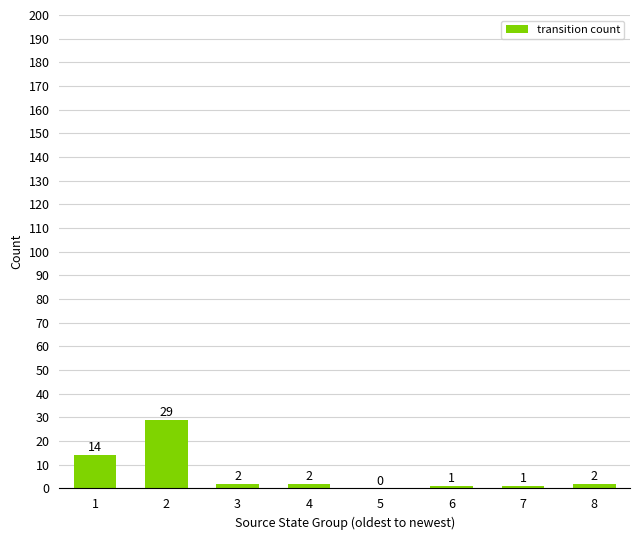

What is the sum of the values at 6 and 7?

2